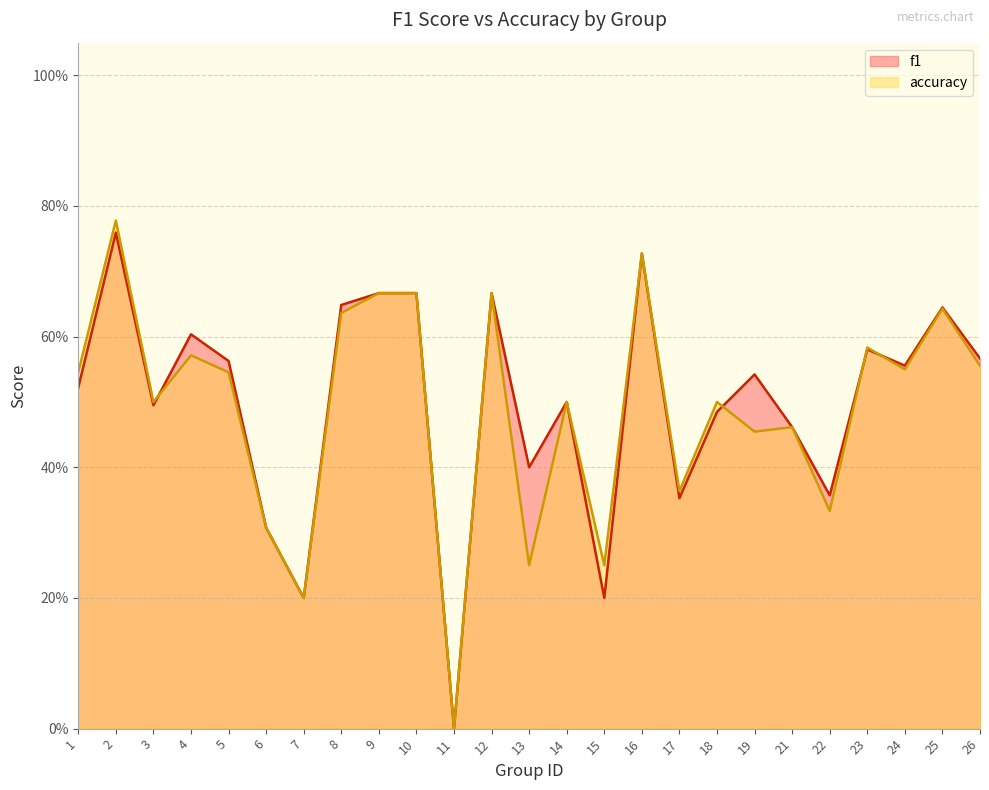

What is the total value across all series at 9?

1.3